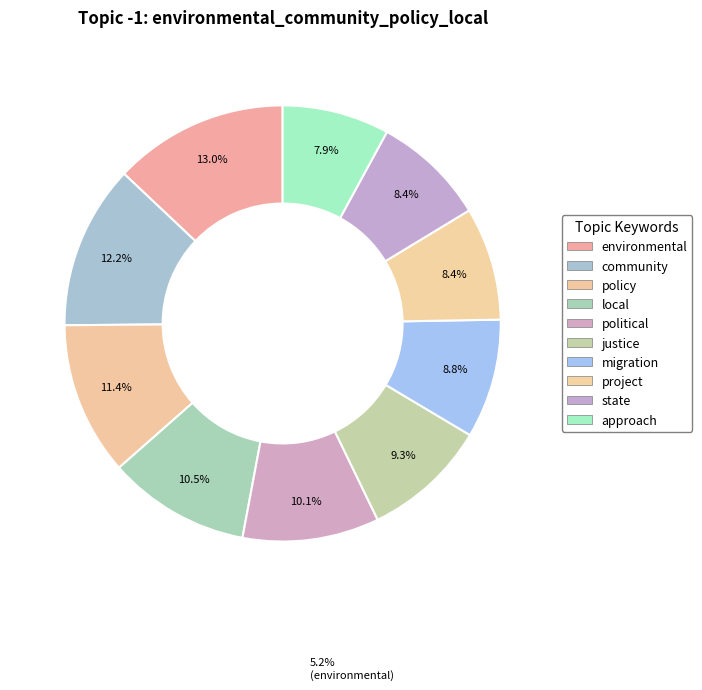

Which category has the biggest portion of the pie?

environmental